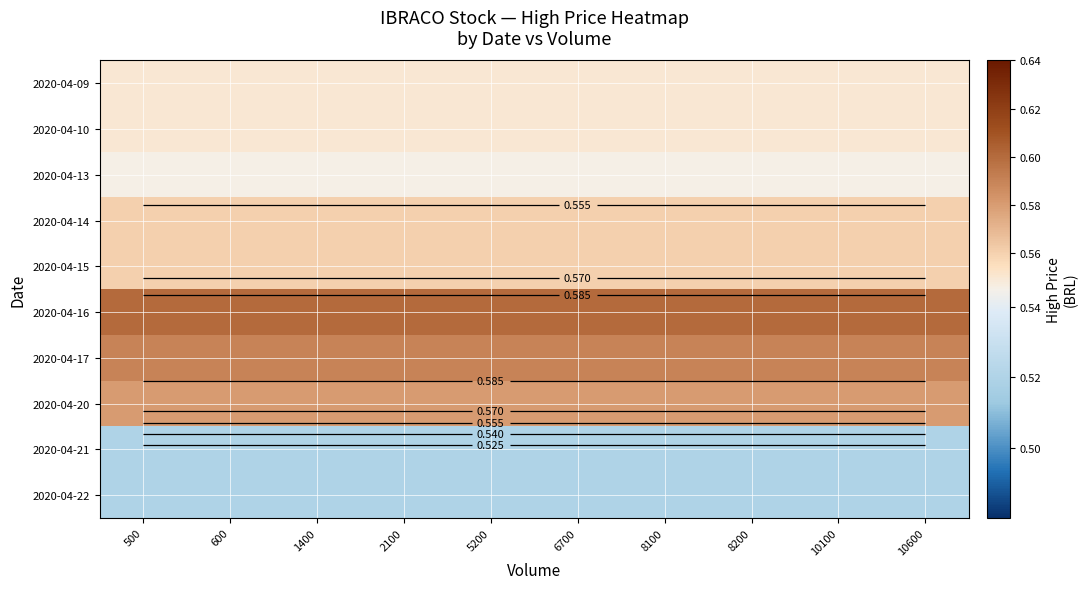

What is the spread (max minus min) of values at 10100?

0.1